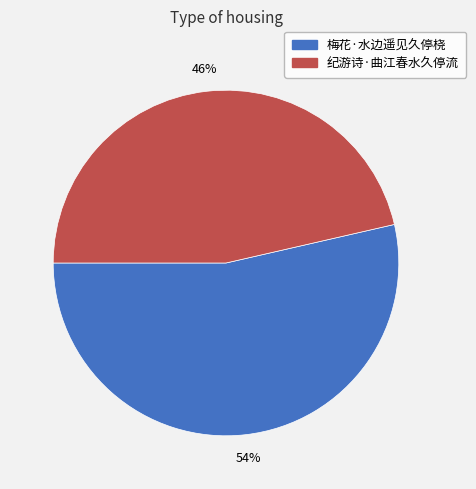

Which category has the smallest portion of the pie?

纪游诗·曲江春水久停流